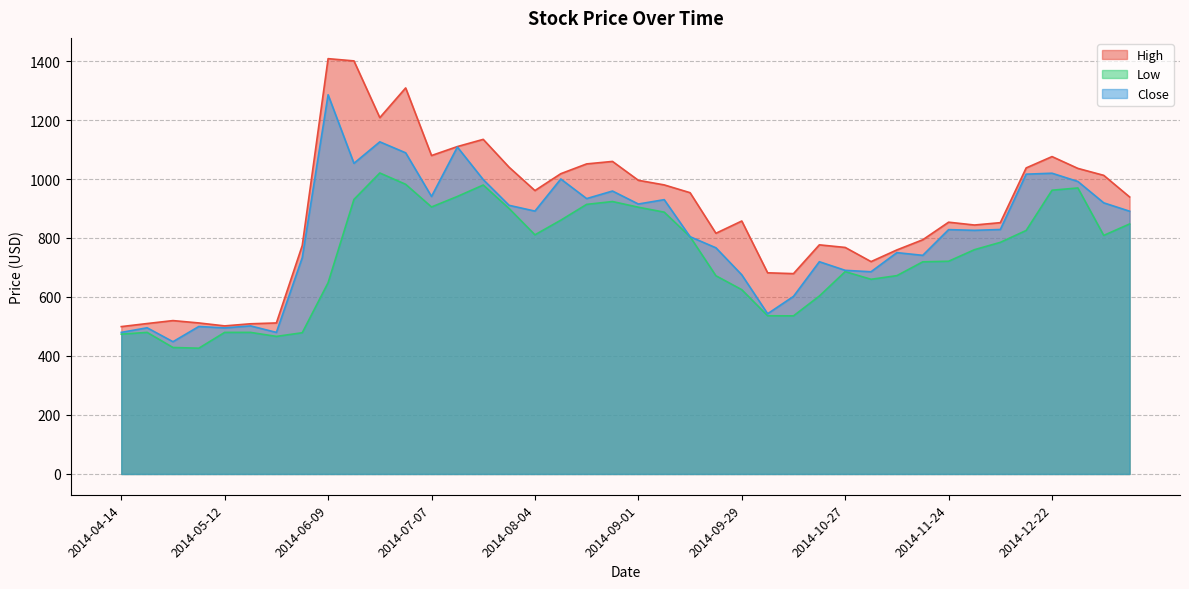

The Close series shows 930.0 at 2014-09-08. True or false?

True